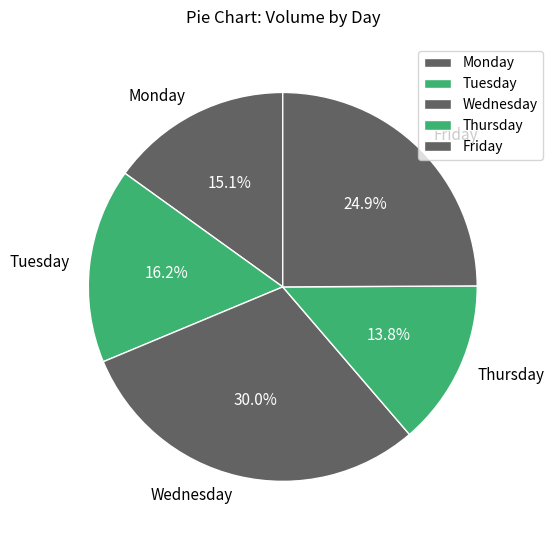

To the nearest percent, what portion does Wednesday represent?

30%